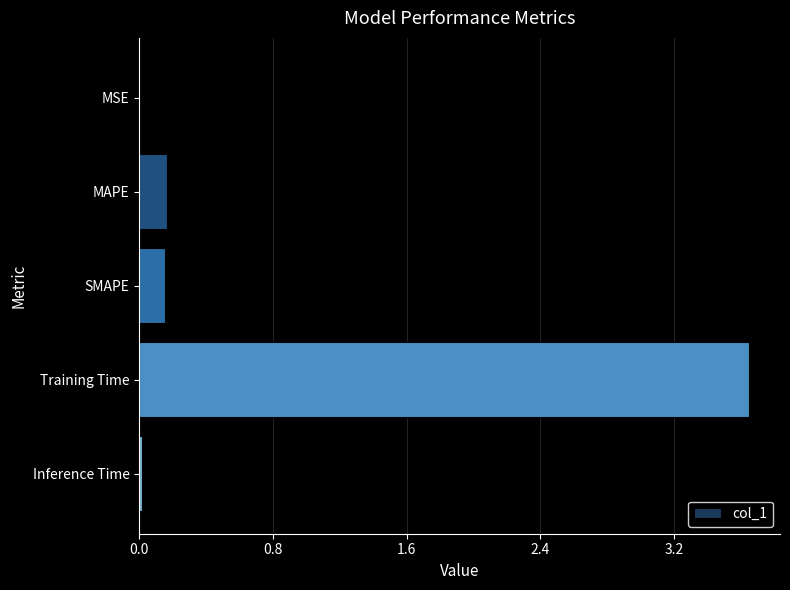

True or false: the data shows 0.0 at MSE.

True